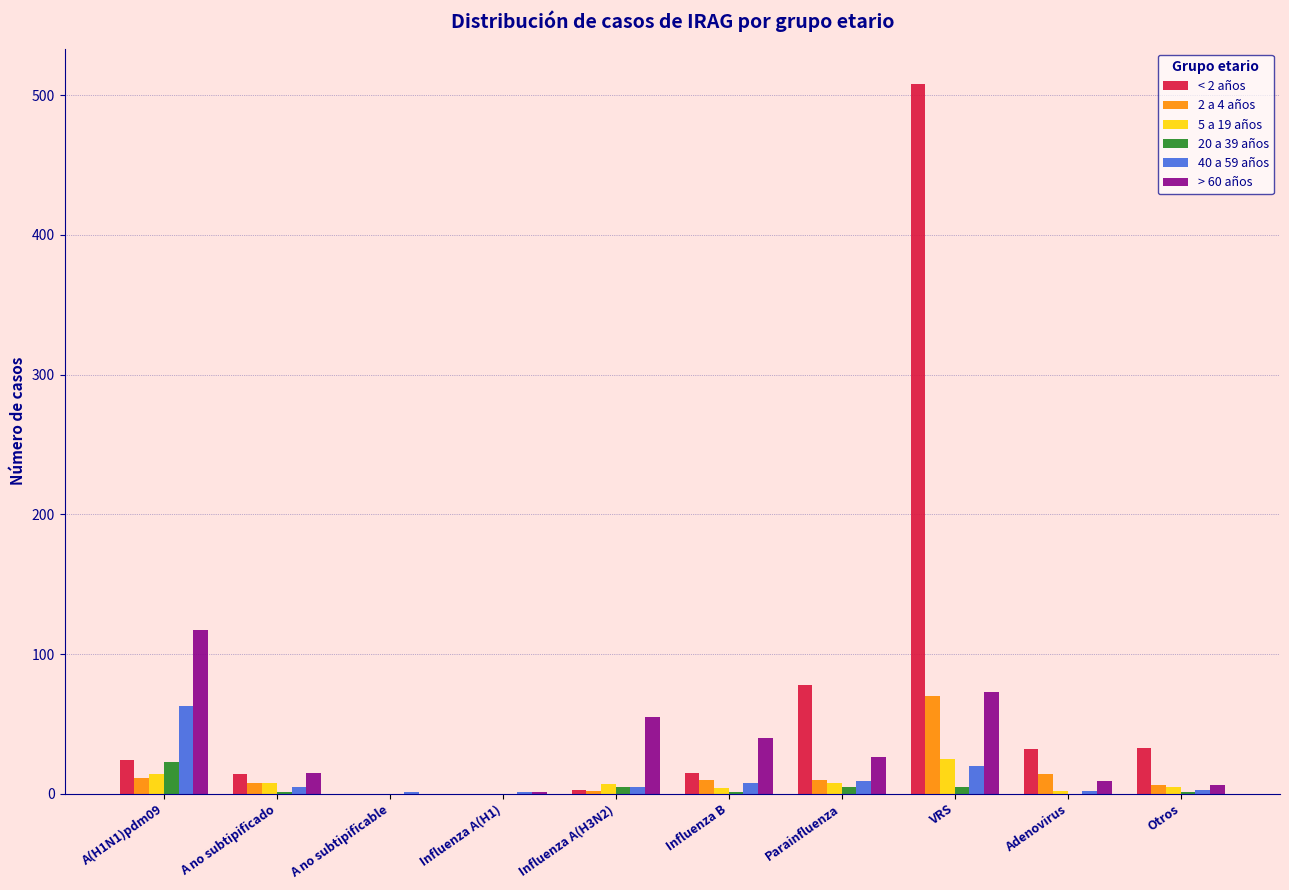

At which category is the sum across all series the highest?

VRS